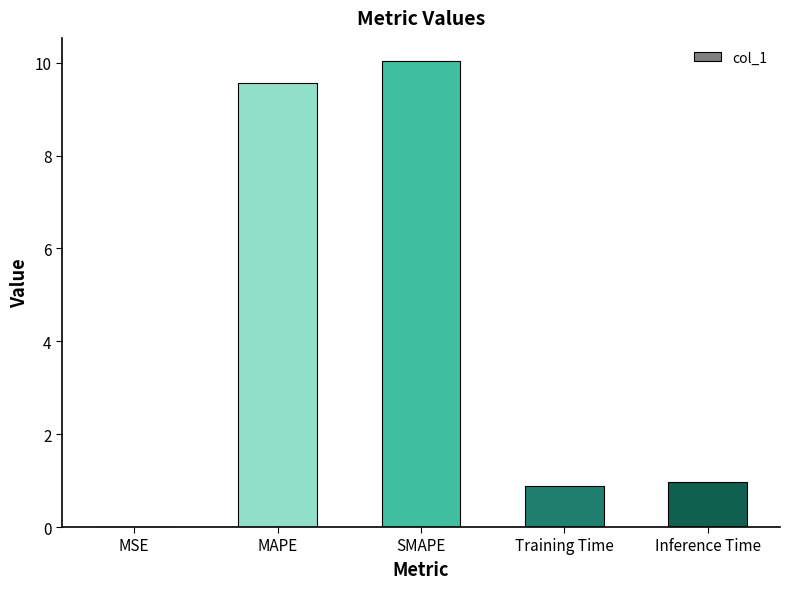

What is the change in value from MAPE to Training Time?

-8.7